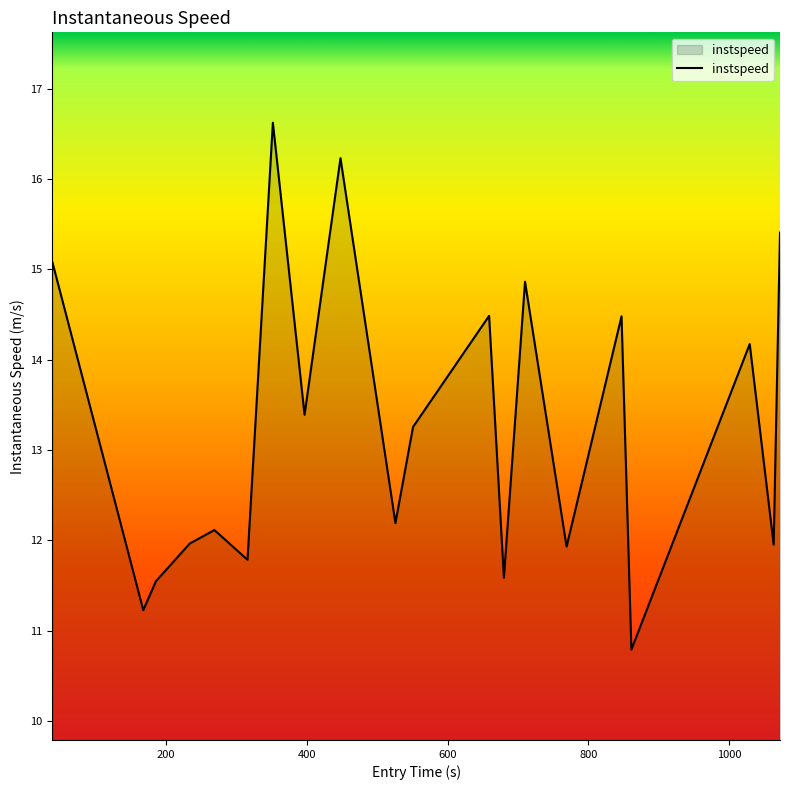

What is the smallest value displayed?

10.8